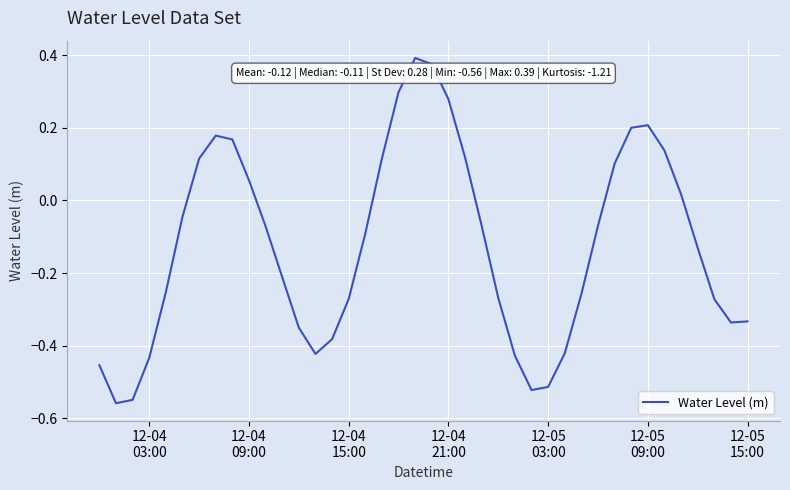

What is the difference between the maximum and minimum values?

1.0